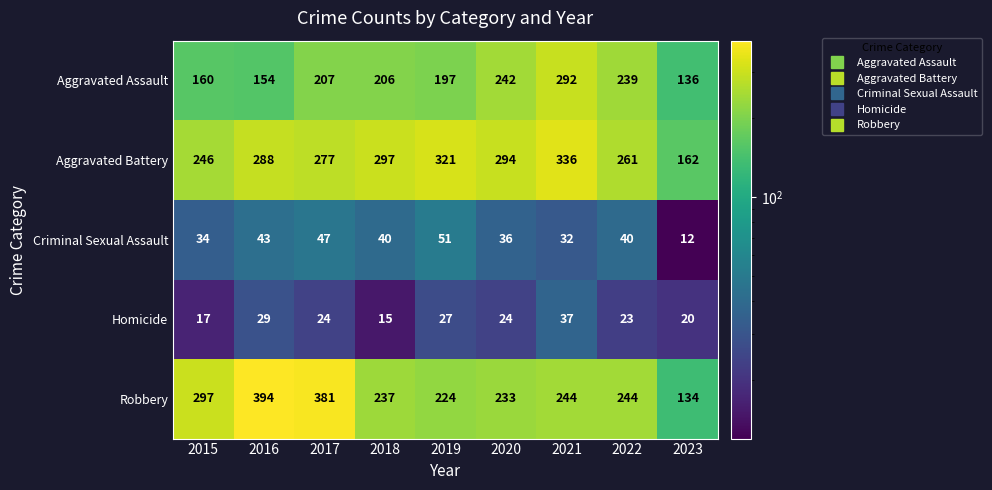

At how many categories does at least one series exceed 69?

9